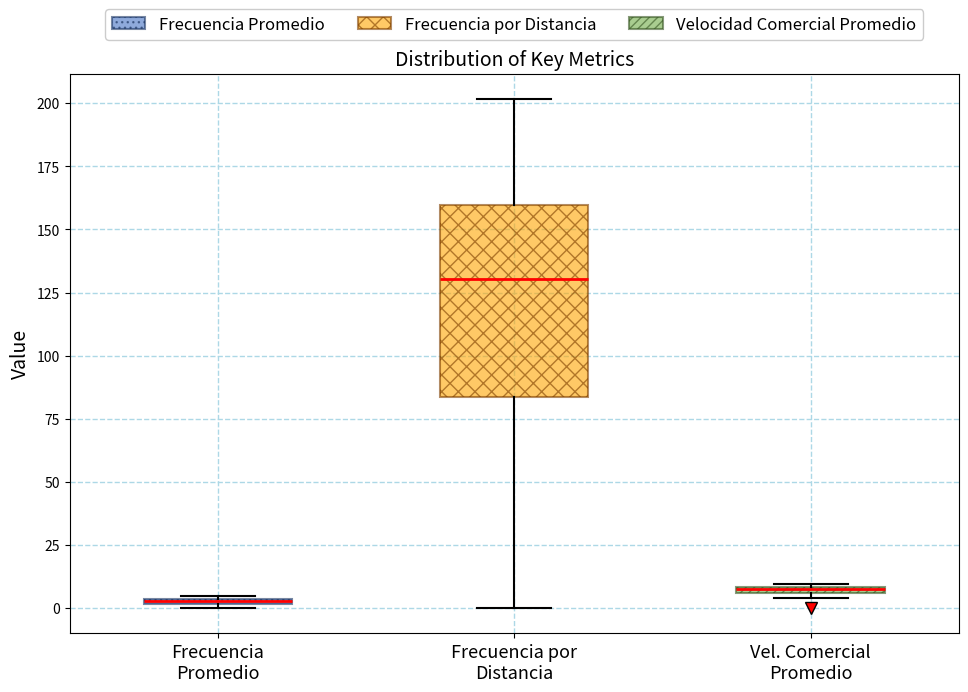

Comparing the boxes themselves (not the whiskers), which one is the tallest?

Frecuencia por Distancia